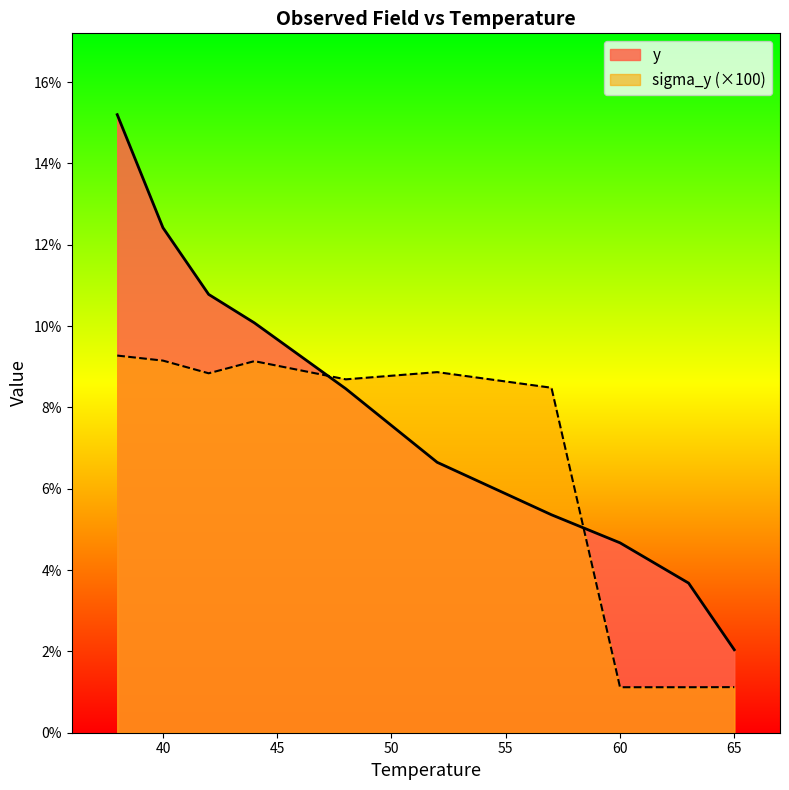

At which category is the sum across all series the highest?

38